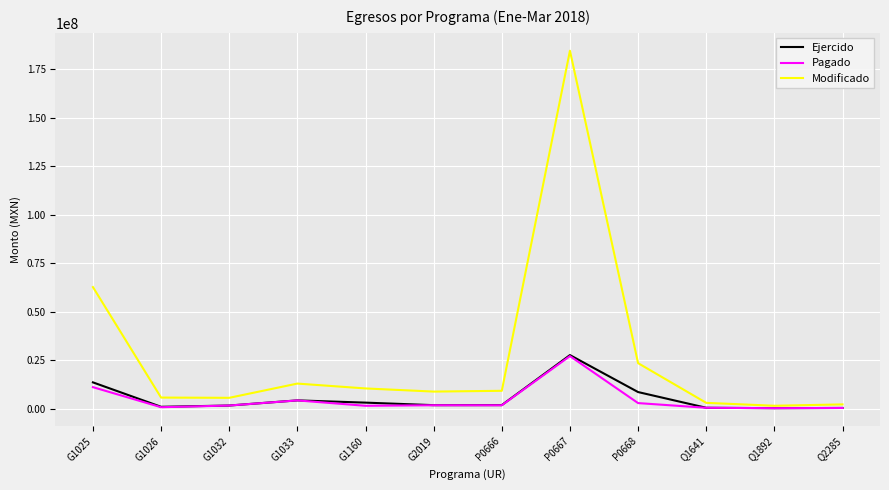

How many lines are shown in the chart?

3